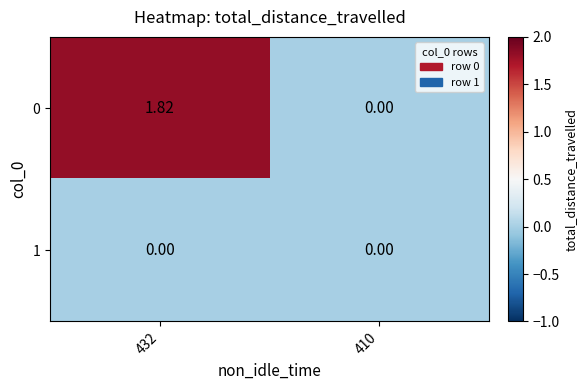

How many data points in 0 are above 1?

1